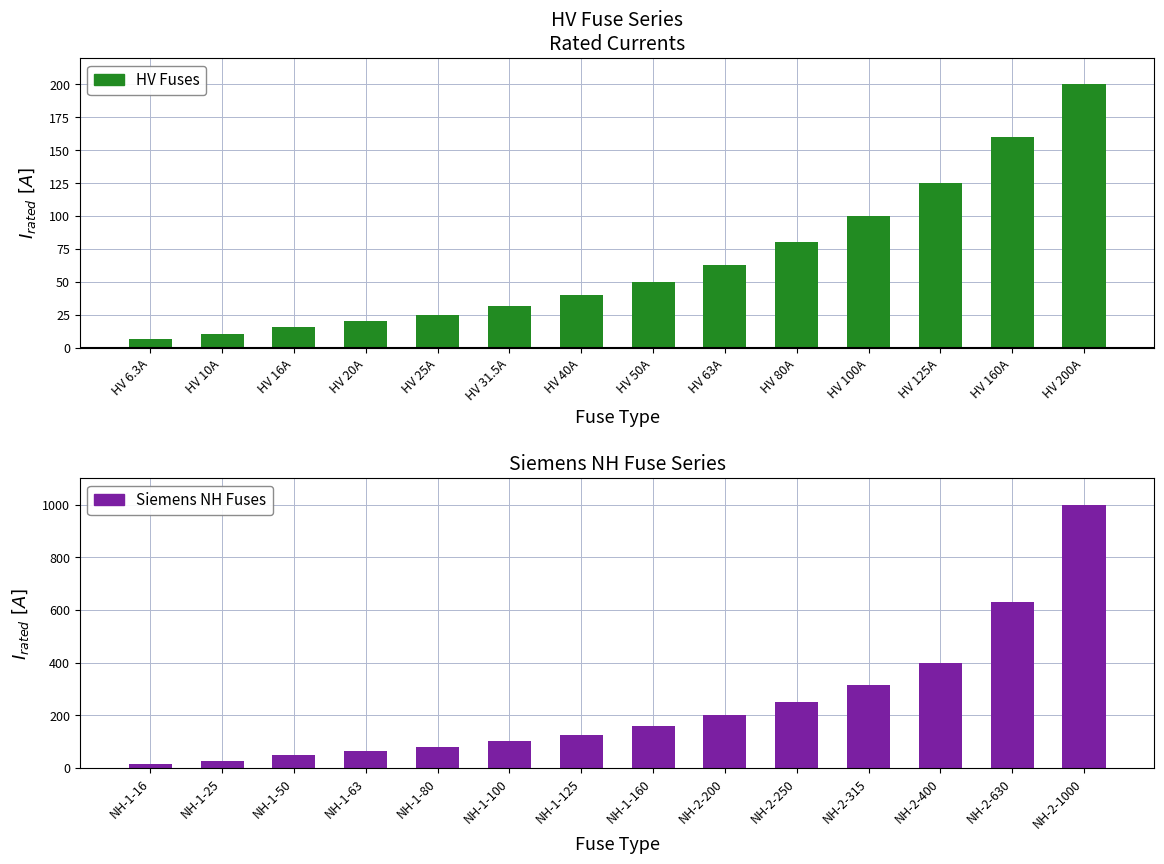

Which category has the lowest value in the HV Fuses series?

HV 6.3A